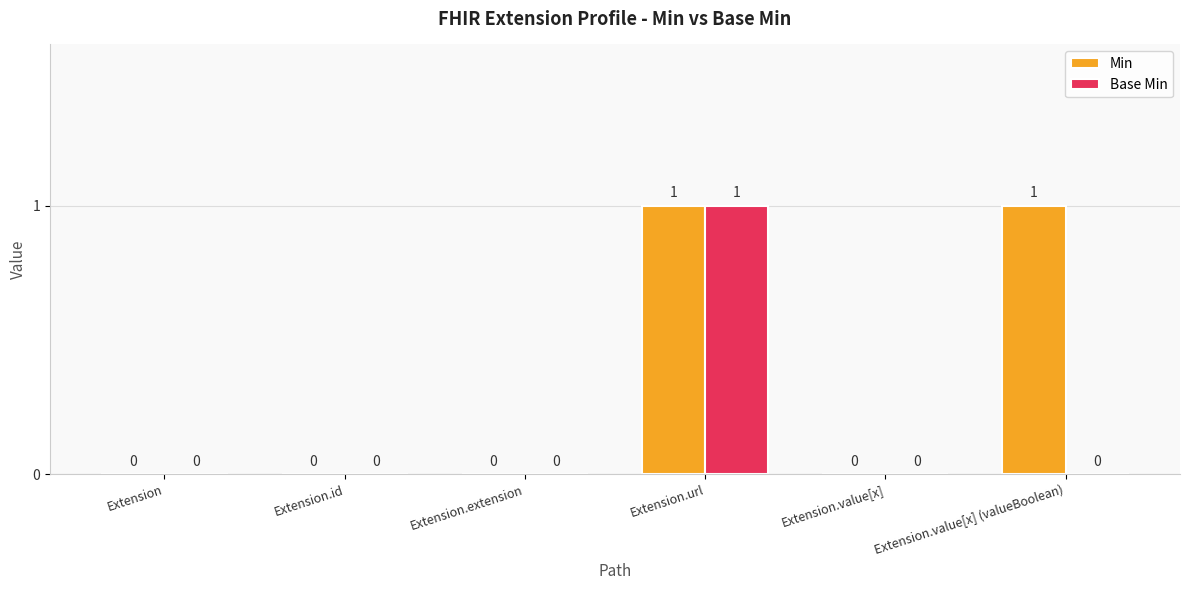

How many values in Min are above zero?

2